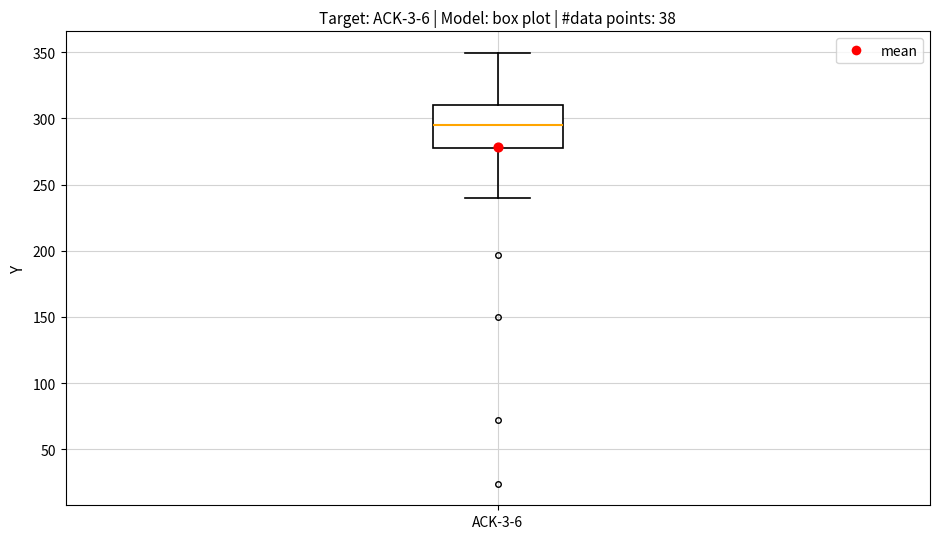

Where is the upper edge of the box for ACK-3-6 on the y-axis? The values are not printed on the chart, so give them approximately, as read against the axis.

310